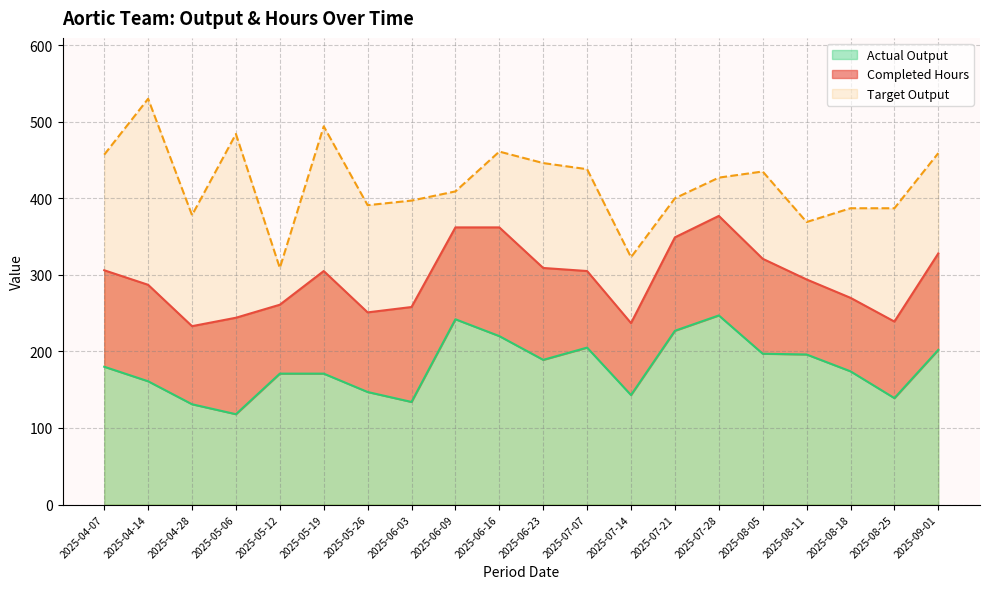

Where is the first local minimum for Actual Output?

2025-05-06